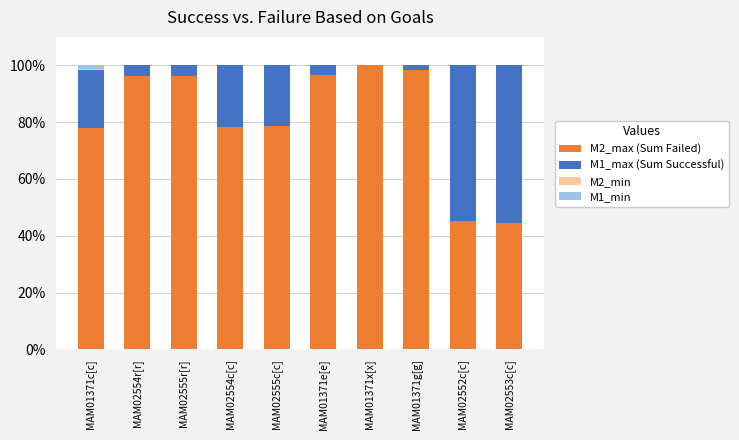

What is the total value across all series at MAM01371x[x]?

100.0